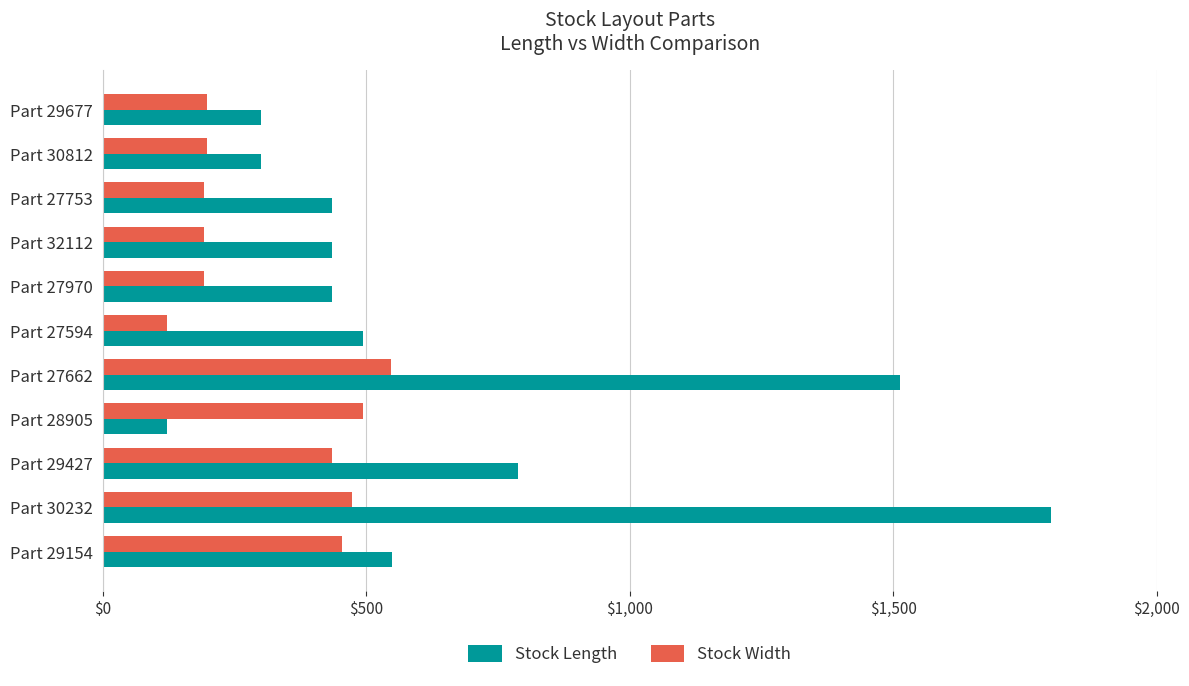

At how many categories does at least one series exceed 364?

9